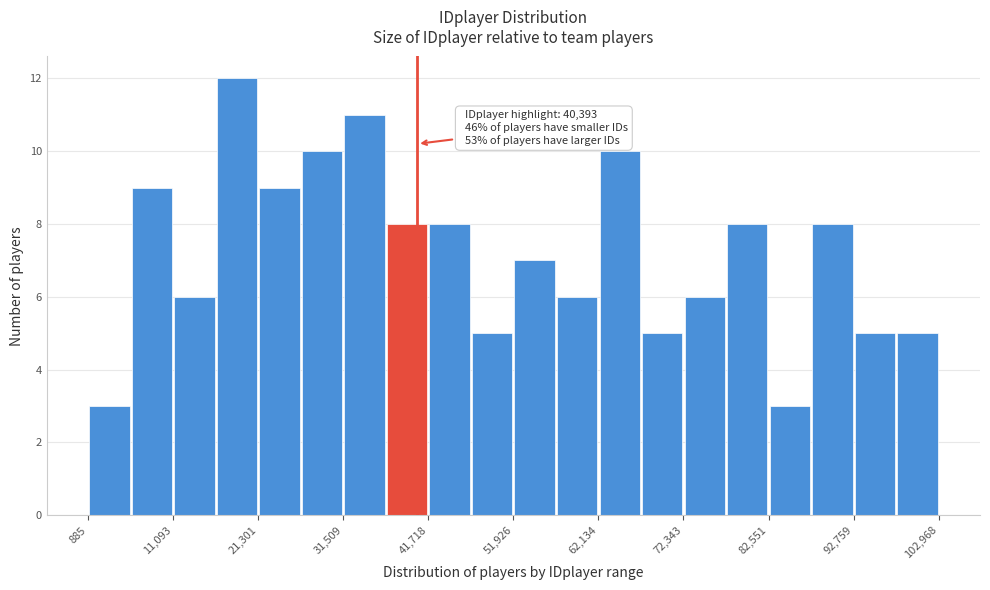

Around what value on the x-axis is the tallest bar? Give the approximate position of its centre, as read against the axis.

18000